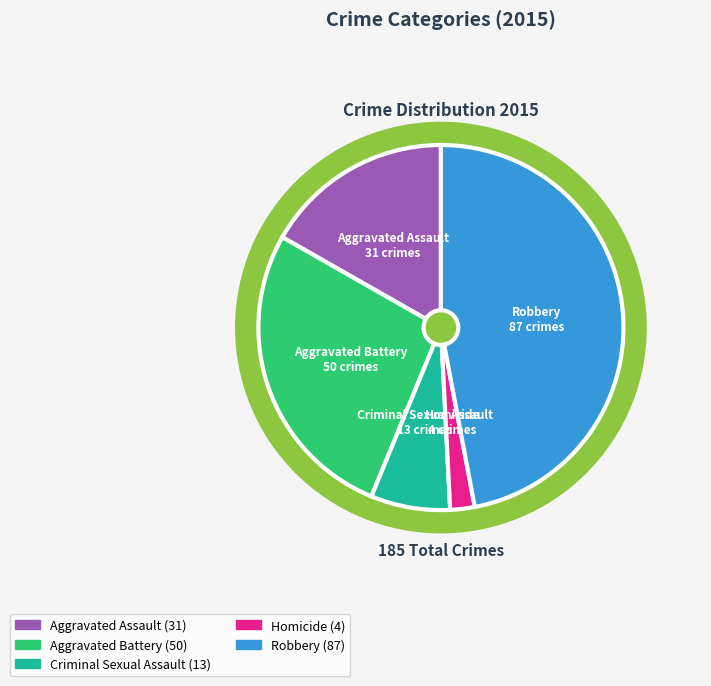

What percentage is the Homicide slice, to the nearest percent?

2%